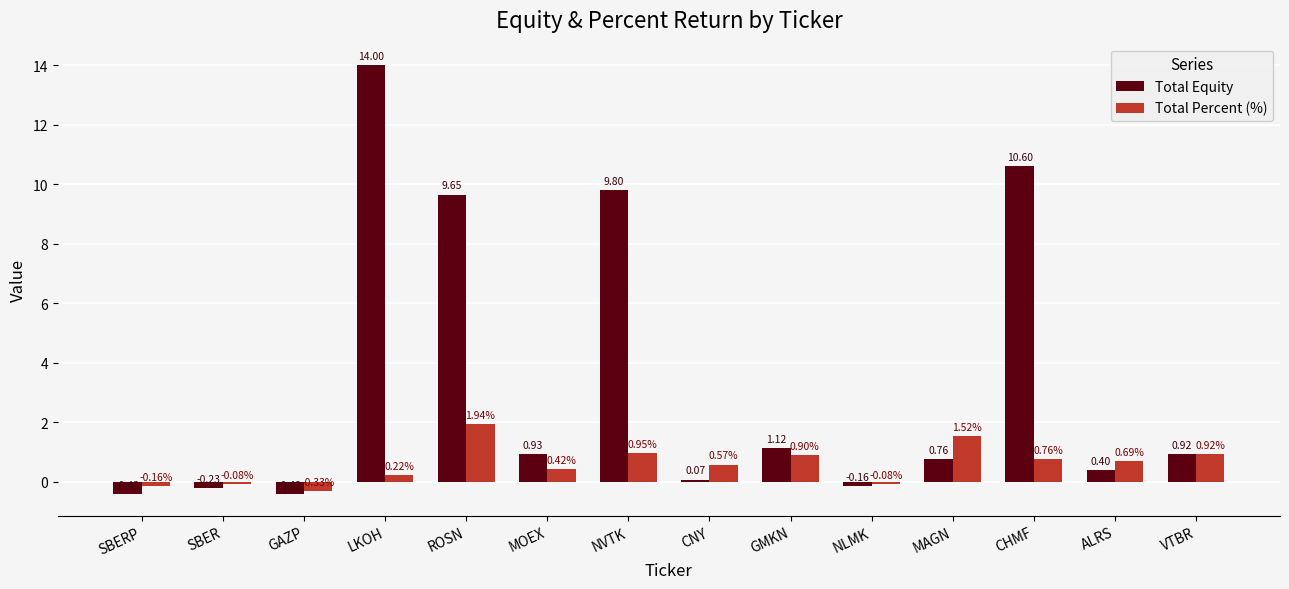

What is the difference between the maximum and minimum values in the Total Percent (%) series?

2.3